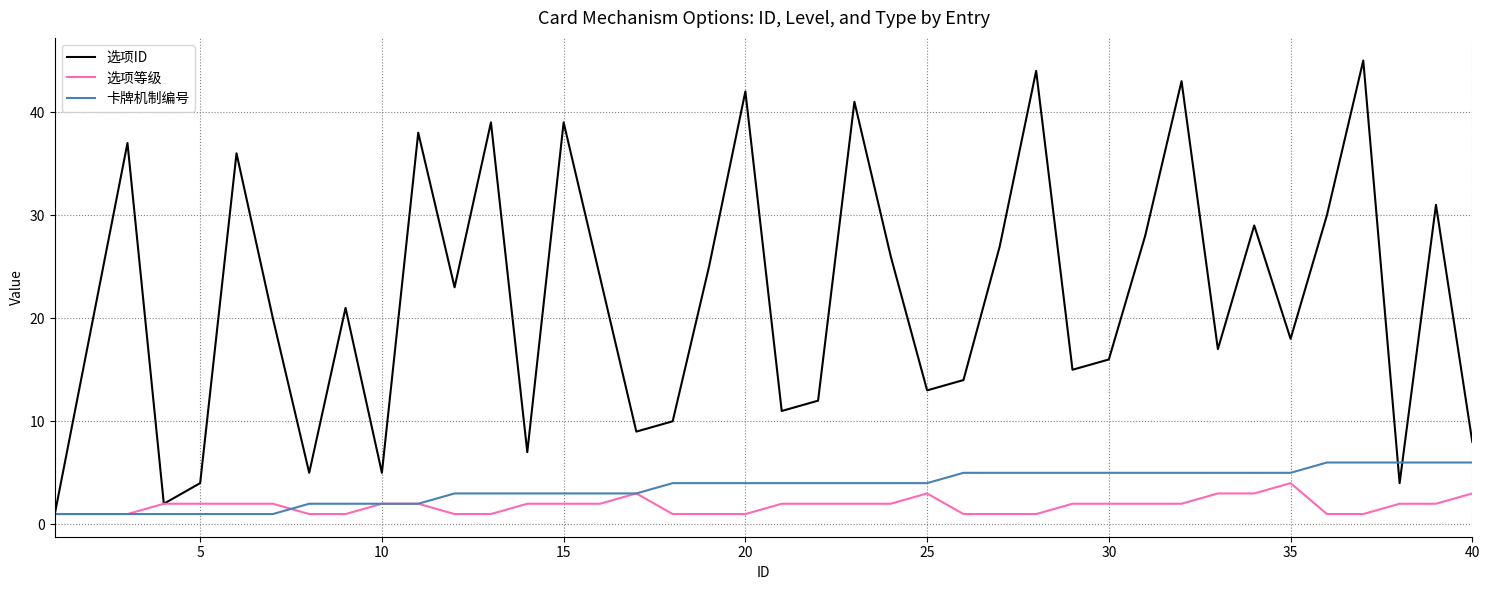

Does the chart display data point markers on the line(s)?

No